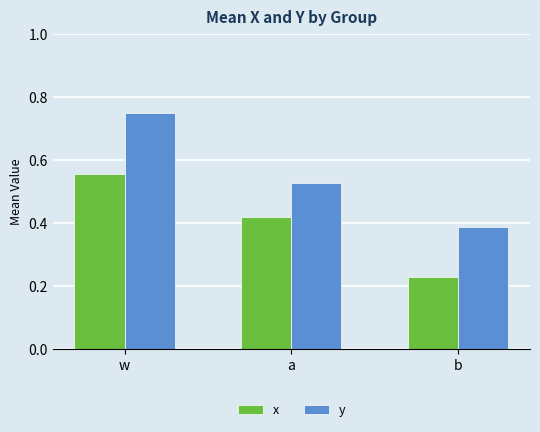

True or false: x has a value of 0.4 at b.

False